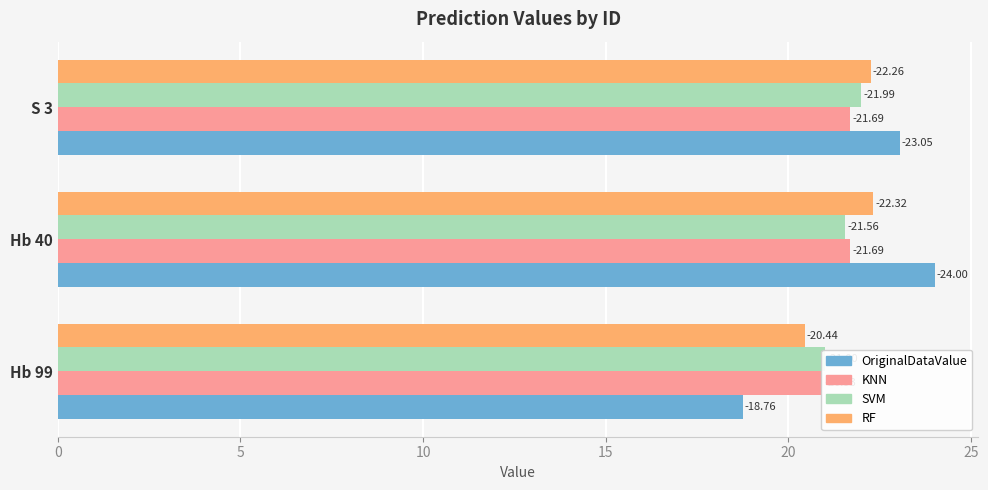

Rank the series by their maximum value, from highest to lowest.

OriginalDataValue, RF, SVM, KNN